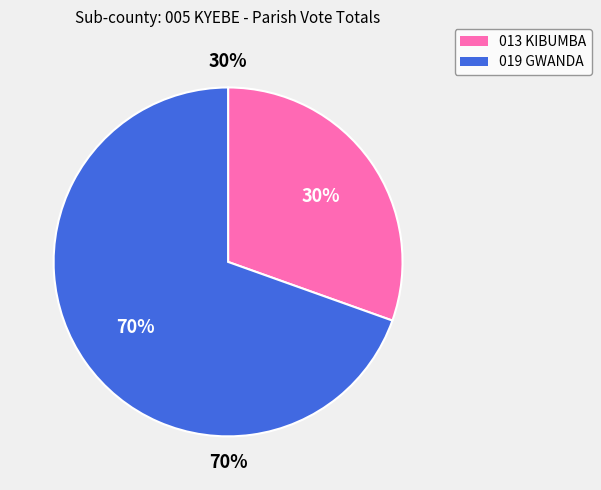

Rank the categories by value from lowest to highest.

013 KIBUMBA, 019 GWANDA